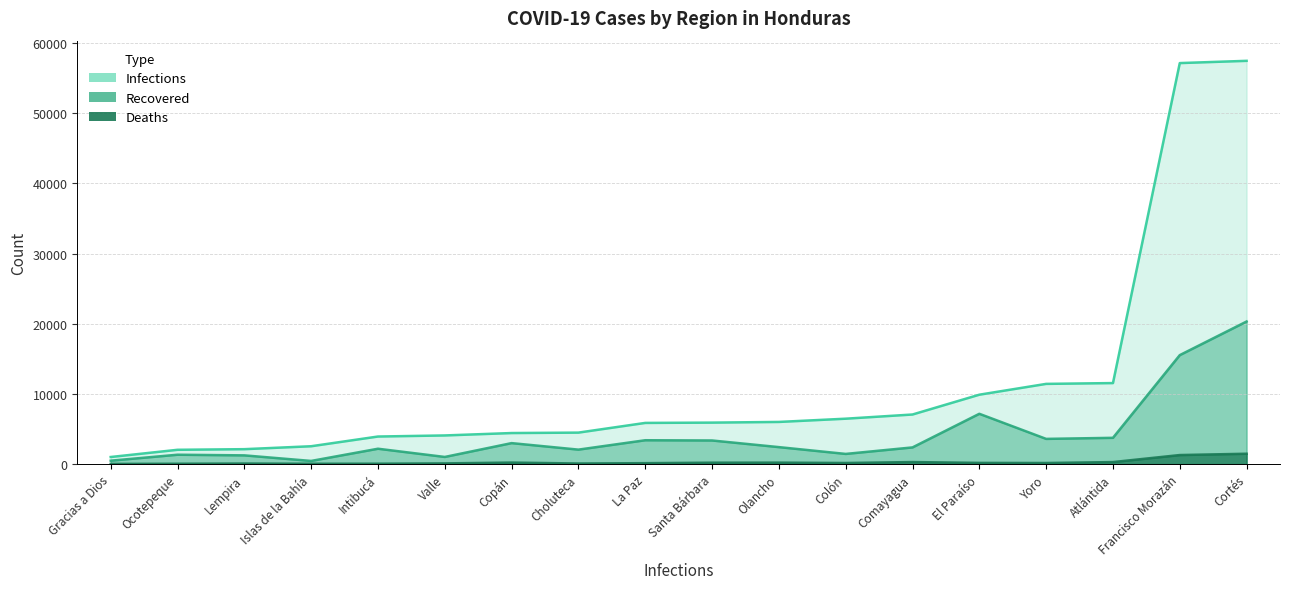

What is the smallest value displayed?

21